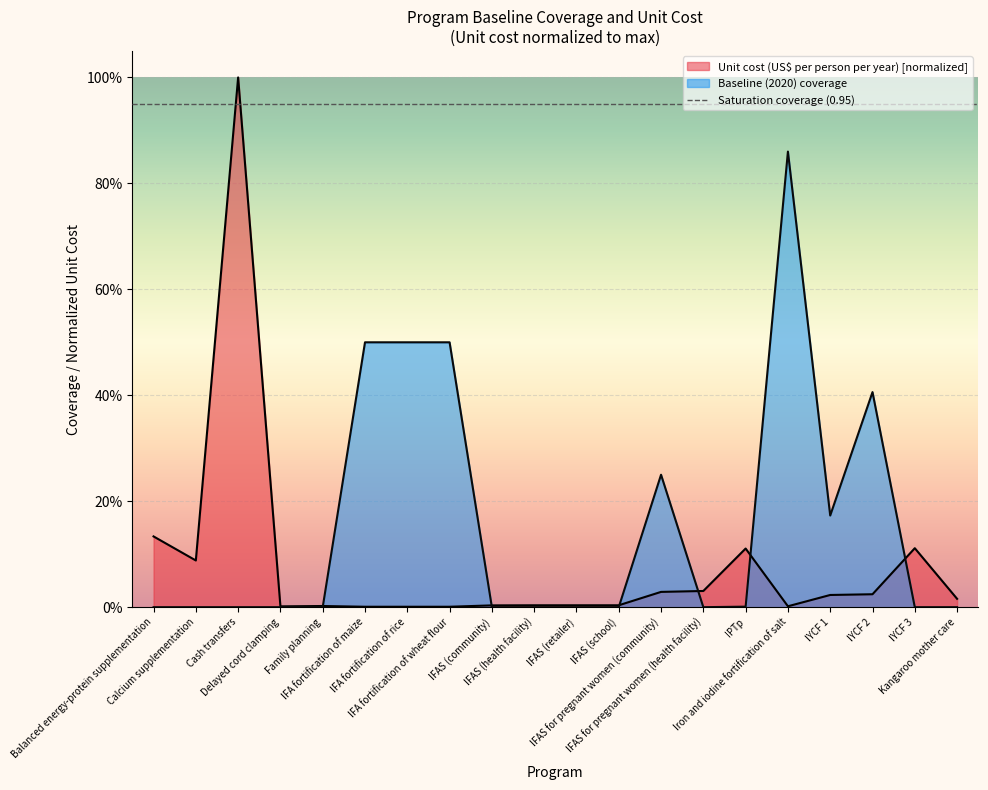

Which series has the largest range (max minus min)?

Unit cost (US$ per person per year)